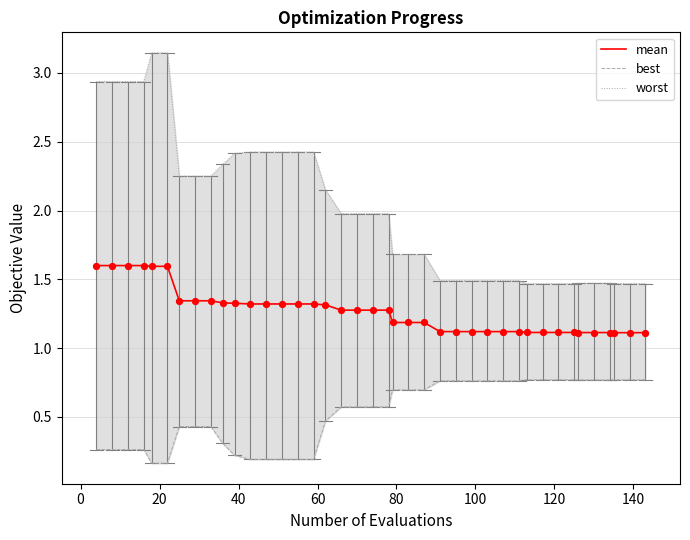

Which series contains the lowest Y value?

best